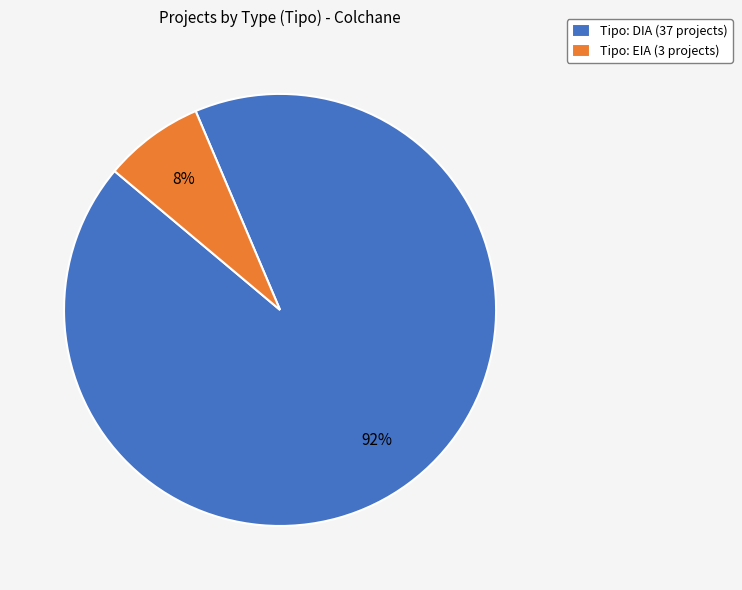

Rank the categories by value from highest to lowest.

Tipo: DIA (37 projects), Tipo: EIA (3 projects)